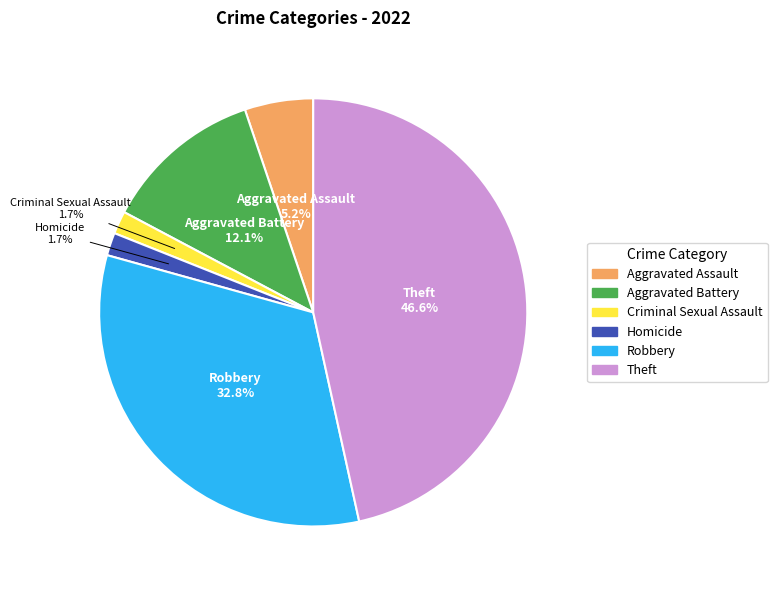

Which category has the biggest portion of the pie?

Theft